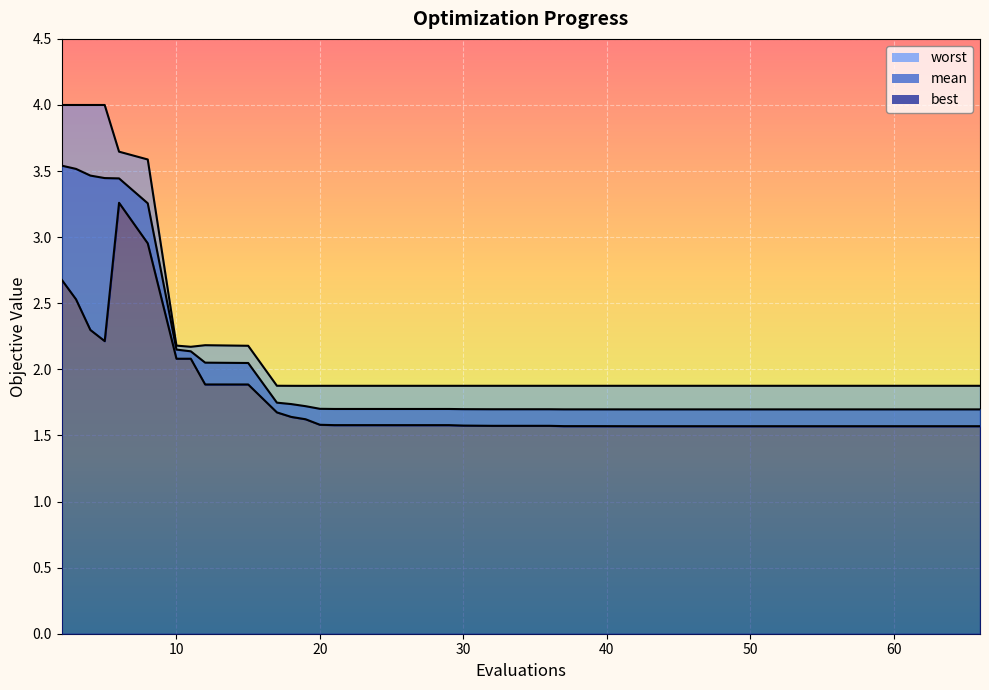

Reading left to right, extract all data points from this chart.

mean: 3.5	3.5	3.5	3.4	3.4	3.3	2.1	2.1	2.1	2.0	1.7	1.7	1.7	1.7	1.7	1.7	1.7	1.7	1.7	1.7	1.7	1.7	1.7	1.7	1.7	1.7	1.7	1.7	1.7	1.7	1.7	1.7	1.7	1.7	1.7	1.7	1.7	1.7	1.7	1.7
best: 2.7	2.5	2.3	2.2	3.3	3.0	2.1	2.1	1.9	1.9	1.7	1.6	1.6	1.6	1.6	1.6	1.6	1.6	1.6	1.6	1.6	1.6	1.6	1.6	1.6	1.6	1.6	1.6	1.6	1.6	1.6	1.6	1.6	1.6	1.6	1.6	1.6	1.6	1.6	1.6
worst: 4.0	4.0	4.0	4.0	3.6	3.6	2.2	2.2	2.2	2.2	1.9	1.9	1.9	1.9	1.9	1.9	1.9	1.9	1.9	1.9	1.9	1.9	1.9	1.9	1.9	1.9	1.9	1.9	1.9	1.9	1.9	1.9	1.9	1.9	1.9	1.9	1.9	1.9	1.9	1.9